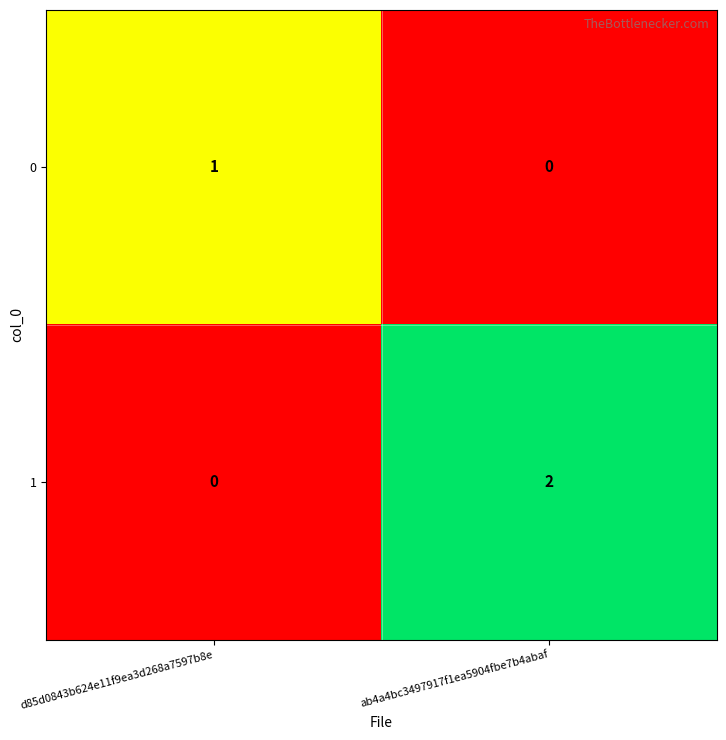

The 1 series shows 0 at d85d0843b624e11f9ea3d268a7597b8e. True or false?

True